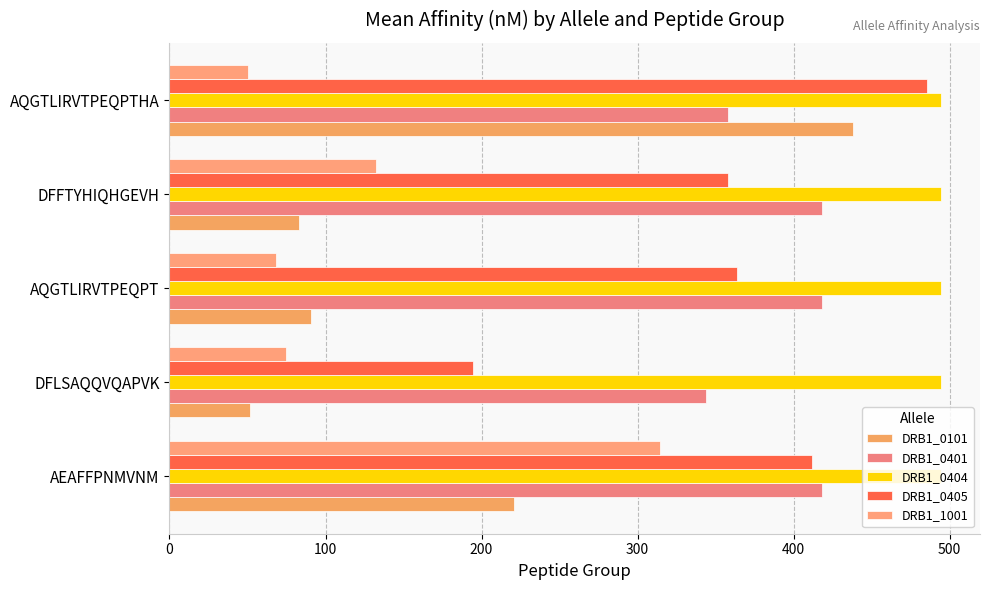

Rank the series by their maximum value, from highest to lowest.

DRB1_0404, DRB1_0405, DRB1_0101, DRB1_0401, DRB1_1001